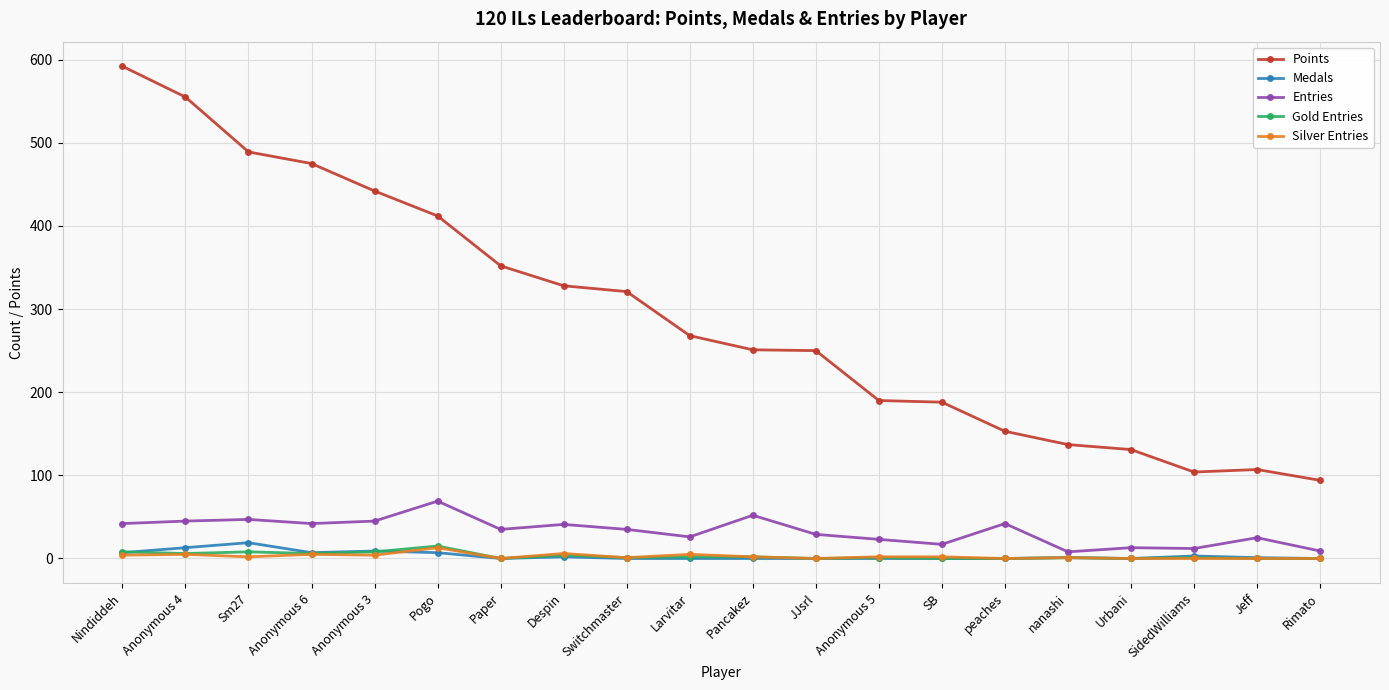

At how many categories does at least one series exceed 194?

12